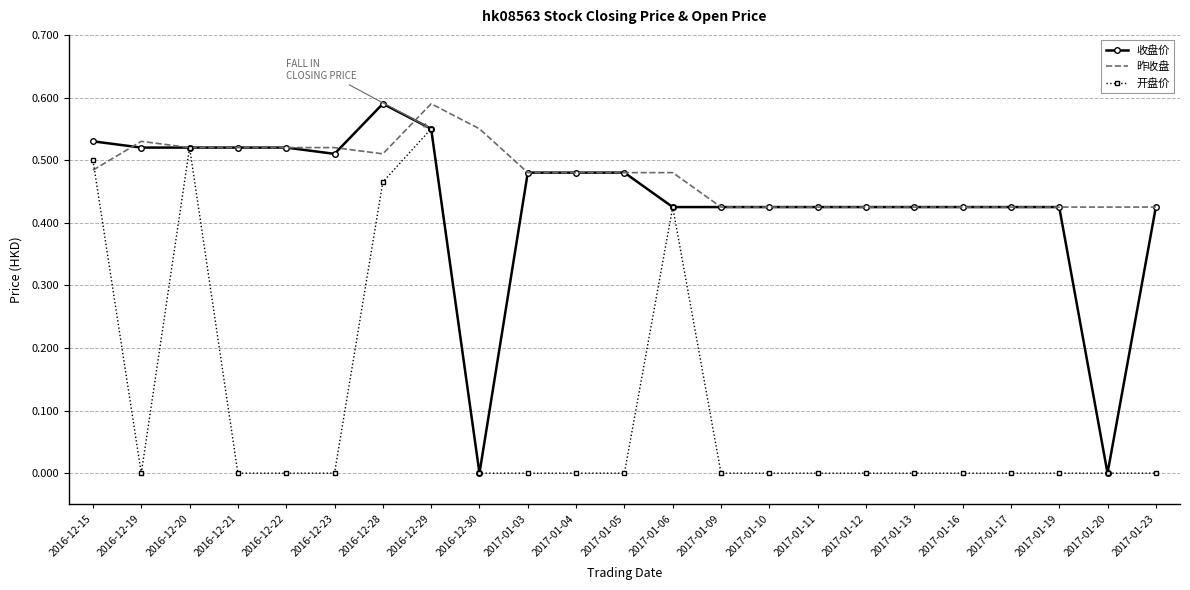

True or false: 昨收盘 has more than 1 interior local peaks.

True